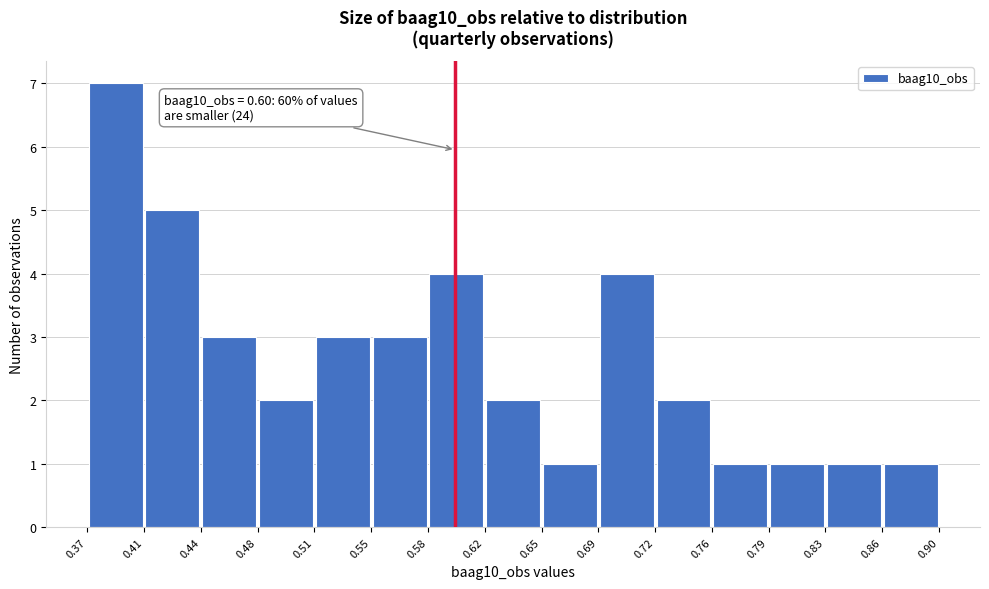

Over which range of the x-axis is the bar tallest?

0.37 to 0.41